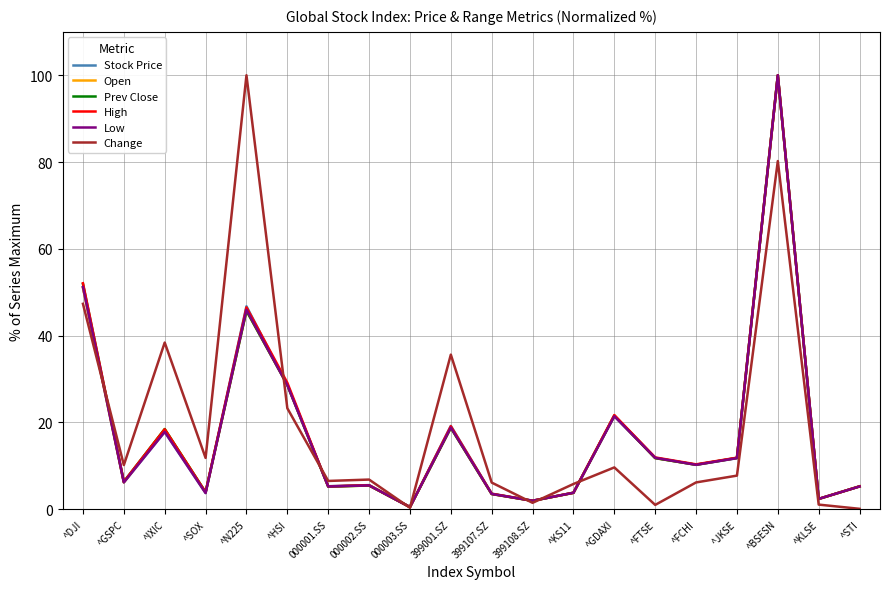

What is the average value of the Prev Close series?

17.9